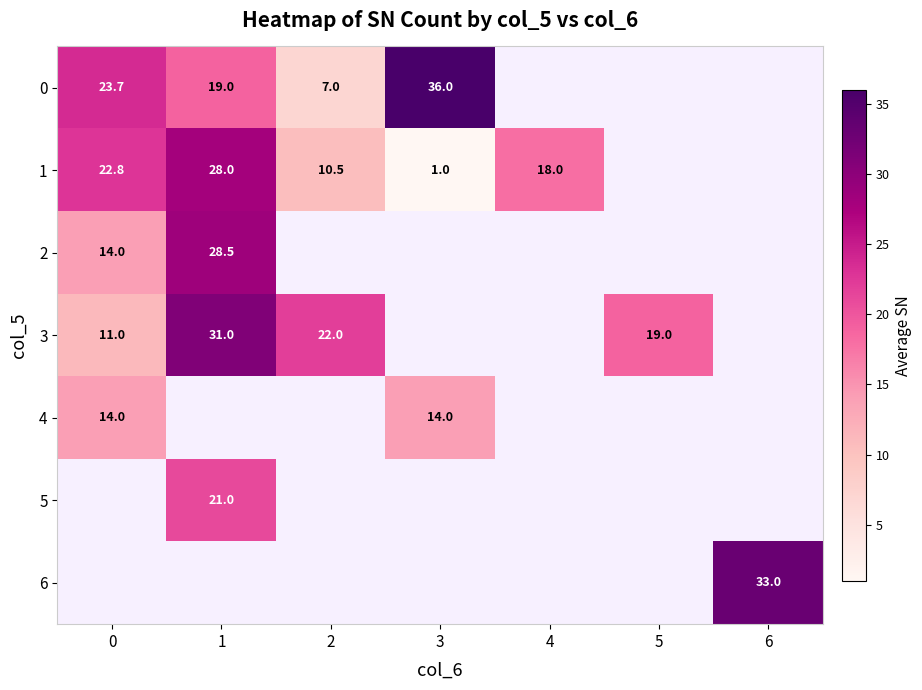

Where is 3 nearest to the value 21?

2